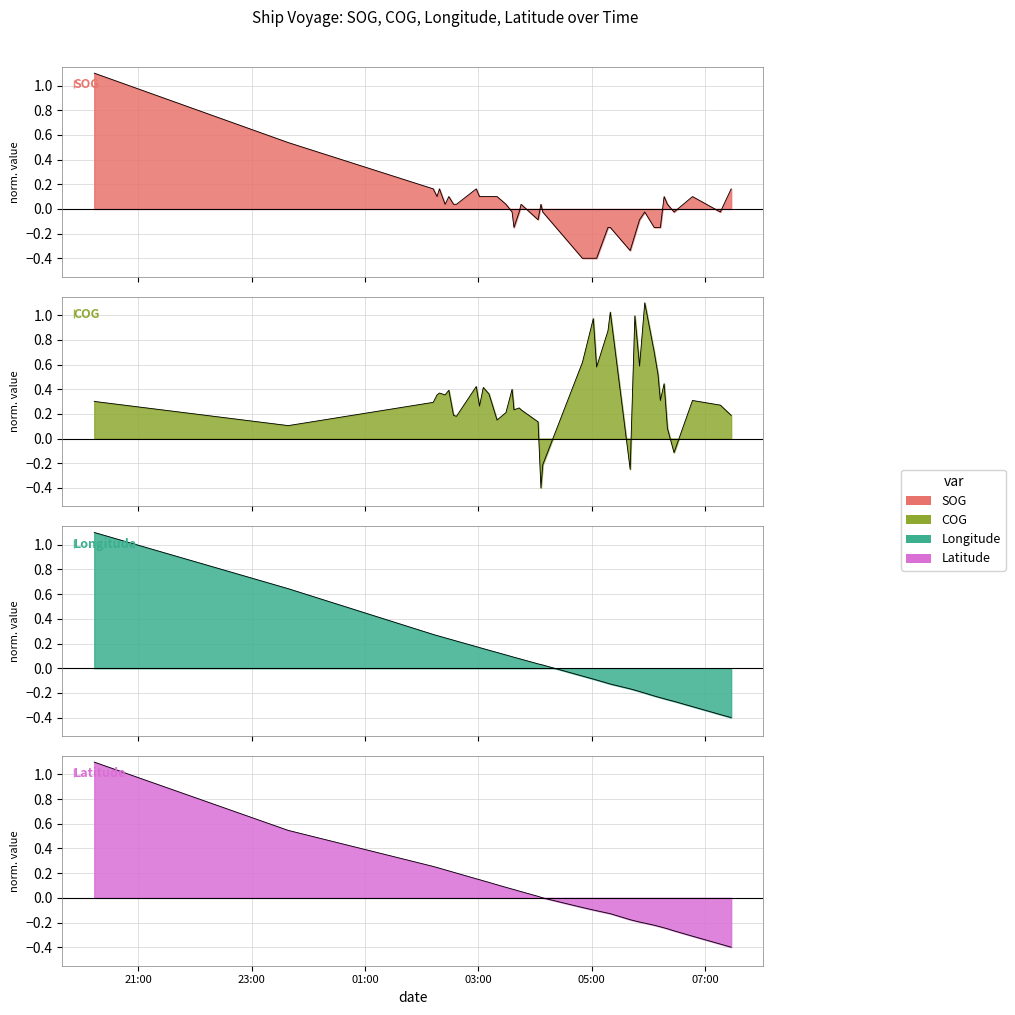

Reading left to right, transcribe all the data shown in this chart.

SOG: 2024-04-21 20:13:22=1.1	2024-04-21 23:38:47=0.5	2024-04-22 02:12:19=0.2	2024-04-22 02:16:19=0.1	2024-04-22 02:18:53=0.2	2024-04-22 02:24:52=0.0	2024-04-22 02:28:50=0.1	2024-04-22 02:33:49=0.0	2024-04-22 02:36:53=0.0	2024-04-22 02:57:50=0.2	2024-04-22 03:01:19=0.1	2024-04-22 03:05:20=0.1	2024-04-22 03:11:22=0.1	2024-04-22 03:19:53=0.1	2024-04-22 03:29:19=0.0	2024-04-22 03:35:49=-0.0	2024-04-22 03:37:49=-0.2	2024-04-22 03:43:19=-0.0	2024-04-22 03:45:19=0.0	2024-04-22 04:03:19=-0.1	2024-04-22 04:06:21=0.0	2024-04-22 04:08:19=-0.0	2024-04-22 04:50:19=-0.4	2024-04-22 05:01:49=-0.4	2024-04-22 05:05:18=-0.4	2024-04-22 05:17:22=-0.2	2024-04-22 05:19:49=-0.2	2024-04-22 05:40:51=-0.3	2024-04-22 05:45:49=-0.2	2024-04-22 05:50:48=-0.1	2024-04-22 05:56:18=-0.0	2024-04-22 06:06:19=-0.2	2024-04-22 06:10:19=-0.2	2024-04-22 06:12:49=-0.2	2024-04-22 06:16:48=0.1	2024-04-22 06:20:19=0.0	2024-04-22 06:27:18=-0.0	2024-04-22 06:46:50=0.1	2024-04-22 07:16:19=-0.0	2024-04-22 07:27:48=0.2
COG: 2024-04-21 20:13:22=0.3	2024-04-21 23:38:47=0.1	2024-04-22 02:12:19=0.3	2024-04-22 02:16:19=0.4	2024-04-22 02:18:53=0.4	2024-04-22 02:24:52=0.4	2024-04-22 02:28:50=0.4	2024-04-22 02:33:49=0.2	2024-04-22 02:36:53=0.2	2024-04-22 02:57:50=0.4	2024-04-22 03:01:19=0.3	2024-04-22 03:05:20=0.4	2024-04-22 03:11:22=0.4	2024-04-22 03:19:53=0.2	2024-04-22 03:29:19=0.2	2024-04-22 03:35:49=0.4	2024-04-22 03:37:49=0.2	2024-04-22 03:43:19=0.2	2024-04-22 03:45:19=0.2	2024-04-22 04:03:19=0.1	2024-04-22 04:06:21=-0.4	2024-04-22 04:08:19=-0.2	2024-04-22 04:50:19=0.6	2024-04-22 05:01:49=1.0	2024-04-22 05:05:18=0.6	2024-04-22 05:17:22=0.9	2024-04-22 05:19:49=1.0	2024-04-22 05:40:51=-0.2	2024-04-22 05:45:49=1.0	2024-04-22 05:50:48=0.6	2024-04-22 05:56:18=1.1	2024-04-22 06:06:19=0.7	2024-04-22 06:10:19=0.5	2024-04-22 06:12:49=0.3	2024-04-22 06:16:48=0.4	2024-04-22 06:20:19=0.1	2024-04-22 06:27:18=-0.1	2024-04-22 06:46:50=0.3	2024-04-22 07:16:19=0.3	2024-04-22 07:27:48=0.2
Longitude: 2024-04-21 20:13:22=1.1	2024-04-21 23:38:47=0.6	2024-04-22 02:12:19=0.3	2024-04-22 02:16:19=0.3	2024-04-22 02:18:53=0.3	2024-04-22 02:24:52=0.2	2024-04-22 02:28:50=0.2	2024-04-22 02:33:49=0.2	2024-04-22 02:36:53=0.2	2024-04-22 02:57:50=0.2	2024-04-22 03:01:19=0.2	2024-04-22 03:05:20=0.2	2024-04-22 03:11:22=0.1	2024-04-22 03:19:53=0.1	2024-04-22 03:29:19=0.1	2024-04-22 03:35:49=0.1	2024-04-22 03:37:49=0.1	2024-04-22 03:43:19=0.1	2024-04-22 03:45:19=0.1	2024-04-22 04:03:19=0.0	2024-04-22 04:06:21=0.0	2024-04-22 04:08:19=0.0	2024-04-22 04:50:19=-0.1	2024-04-22 05:01:49=-0.1	2024-04-22 05:05:18=-0.1	2024-04-22 05:17:22=-0.1	2024-04-22 05:19:49=-0.1	2024-04-22 05:40:51=-0.2	2024-04-22 05:45:49=-0.2	2024-04-22 05:50:48=-0.2	2024-04-22 05:56:18=-0.2	2024-04-22 06:06:19=-0.2	2024-04-22 06:10:19=-0.2	2024-04-22 06:12:49=-0.2	2024-04-22 06:16:48=-0.2	2024-04-22 06:20:19=-0.3	2024-04-22 06:27:18=-0.3	2024-04-22 06:46:50=-0.3	2024-04-22 07:16:19=-0.4	2024-04-22 07:27:48=-0.4
Latitude: 2024-04-21 20:13:22=1.1	2024-04-21 23:38:47=0.5	2024-04-22 02:12:19=0.3	2024-04-22 02:16:19=0.2	2024-04-22 02:18:53=0.2	2024-04-22 02:24:52=0.2	2024-04-22 02:28:50=0.2	2024-04-22 02:33:49=0.2	2024-04-22 02:36:53=0.2	2024-04-22 02:57:50=0.2	2024-04-22 03:01:19=0.1	2024-04-22 03:05:20=0.1	2024-04-22 03:11:22=0.1	2024-04-22 03:19:53=0.1	2024-04-22 03:29:19=0.1	2024-04-22 03:35:49=0.1	2024-04-22 03:37:49=0.1	2024-04-22 03:43:19=0.1	2024-04-22 03:45:19=0.1	2024-04-22 04:03:19=0.0	2024-04-22 04:06:21=0.0	2024-04-22 04:08:19=-0.0	2024-04-22 04:50:19=-0.1	2024-04-22 05:01:49=-0.1	2024-04-22 05:05:18=-0.1	2024-04-22 05:17:22=-0.1	2024-04-22 05:19:49=-0.1	2024-04-22 05:40:51=-0.2	2024-04-22 05:45:49=-0.2	2024-04-22 05:50:48=-0.2	2024-04-22 05:56:18=-0.2	2024-04-22 06:06:19=-0.2	2024-04-22 06:10:19=-0.2	2024-04-22 06:12:49=-0.2	2024-04-22 06:16:48=-0.2	2024-04-22 06:20:19=-0.3	2024-04-22 06:27:18=-0.3	2024-04-22 06:46:50=-0.3	2024-04-22 07:16:19=-0.4	2024-04-22 07:27:48=-0.4